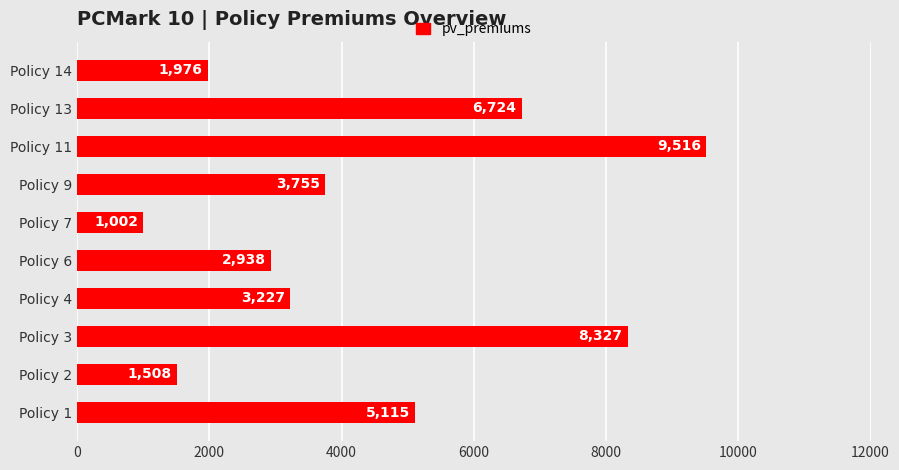

Which has a higher value, Policy 14 or Policy 13?

Policy 13